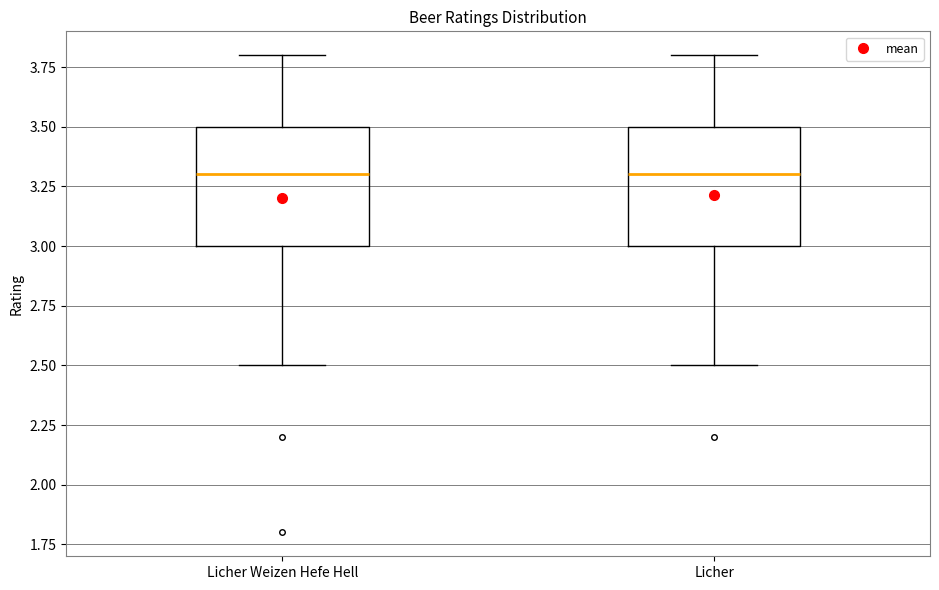

Where is the lower edge of the box for Licher on the y-axis? The values are not printed on the chart, so give them approximately, as read against the axis.

3.0